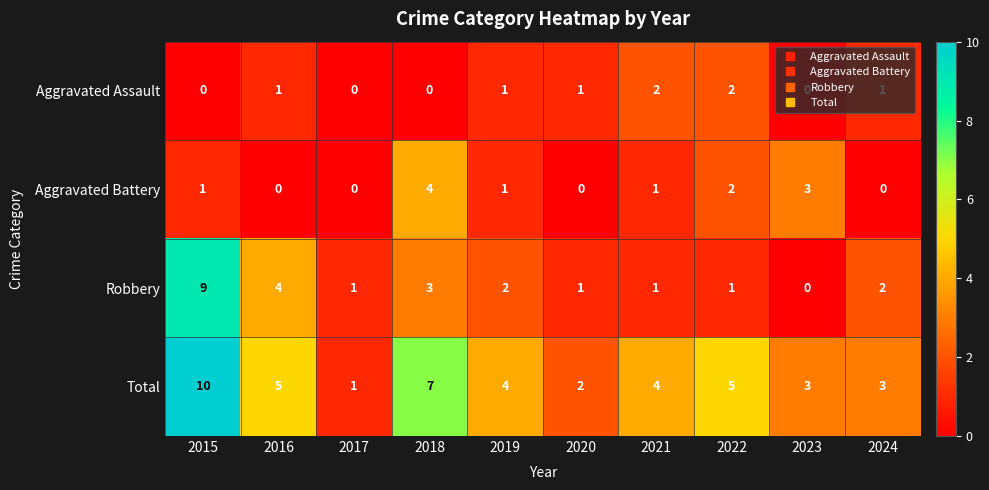

Which series has the largest total across all categories?

Total